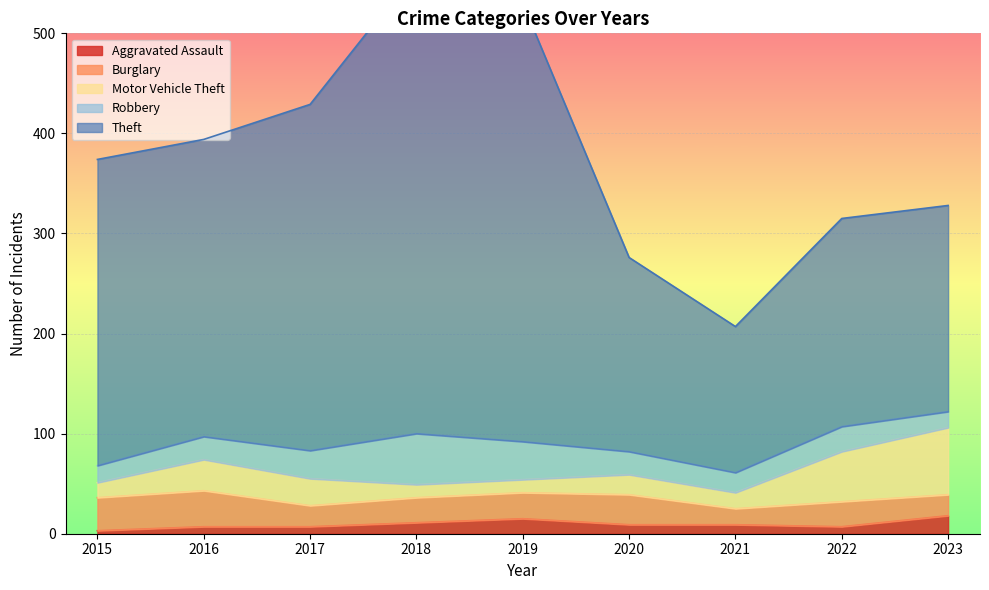

Which series changed the most between 2016 and 2017?

Theft